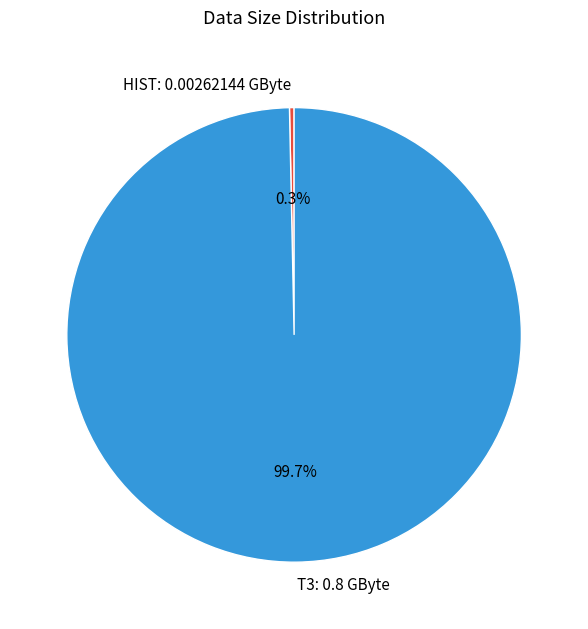

To the nearest percent, what is the average slice percentage?

50%